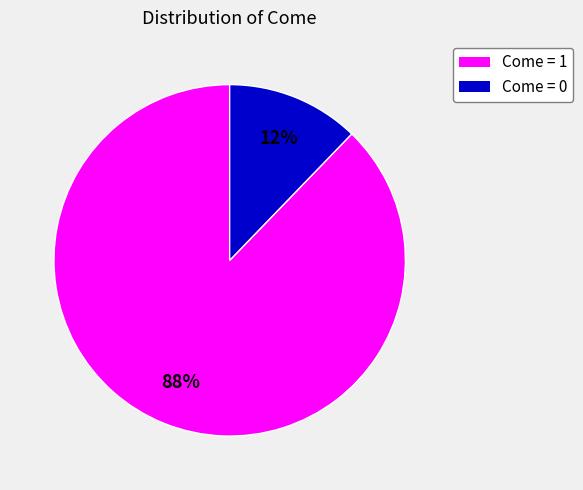

The Come = 0 slice represents 12% of the pie. True or false?

True